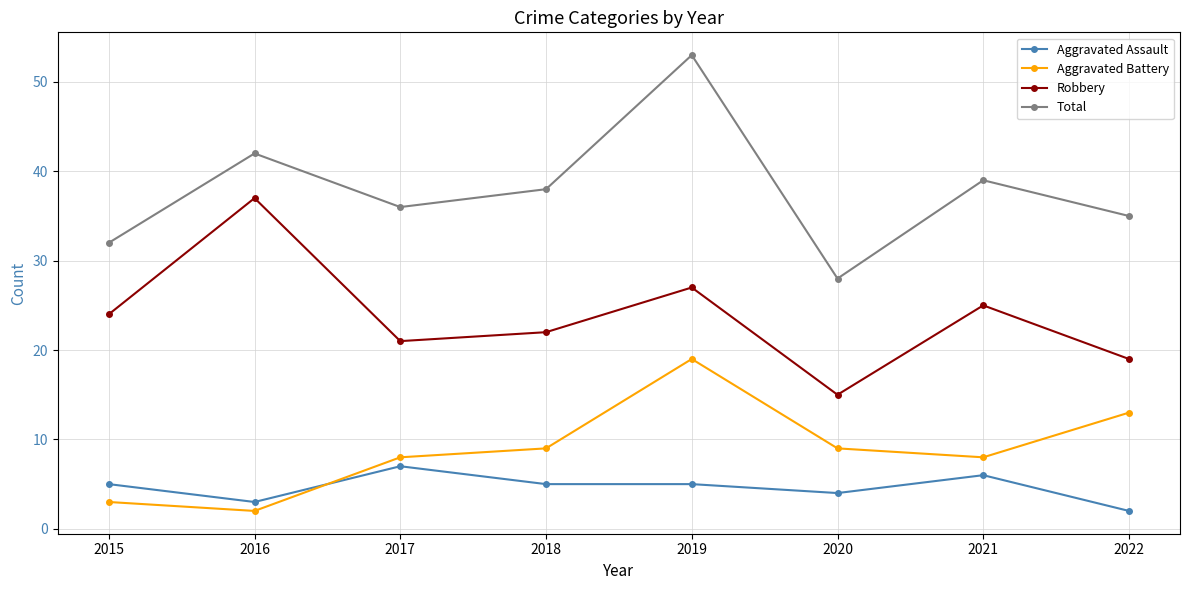

What is the total value across all series at 2017?

72